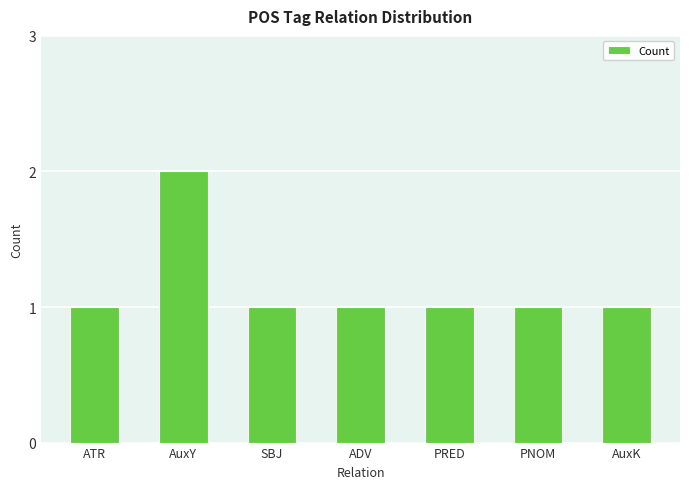

How many bars are there in total?

7